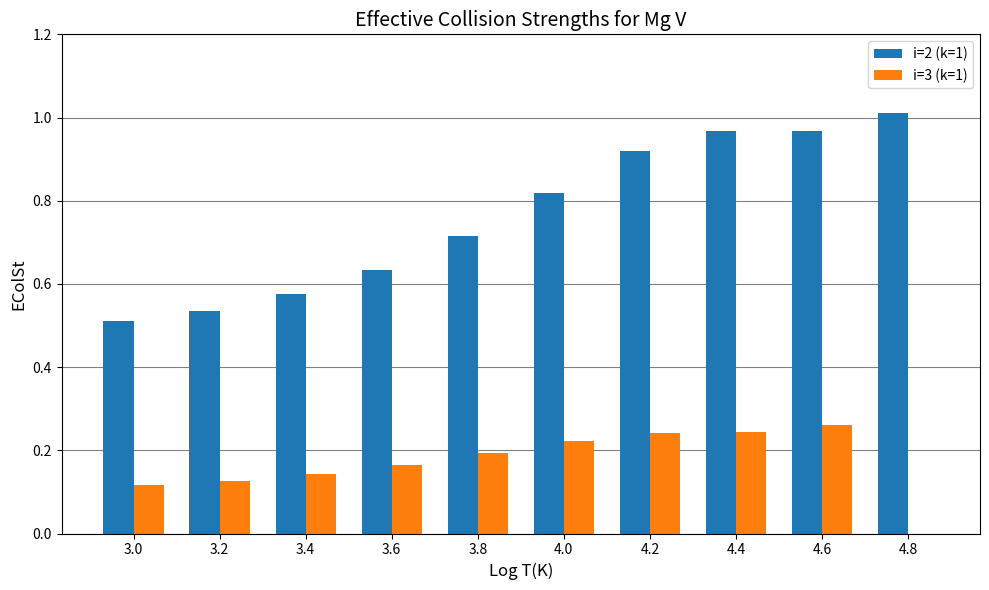

True or false: i=2 (k=1) has a value of 1.2 at 4.0.

False